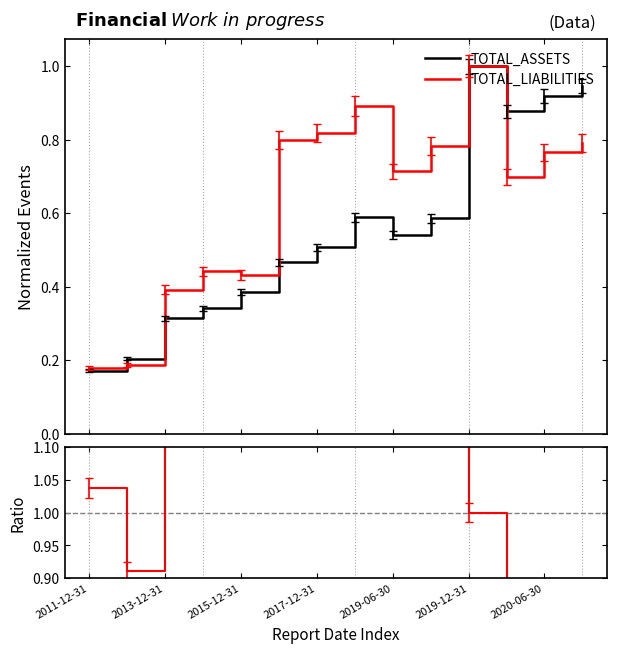

How many interior local valleys does the TOTAL_LIABILITIES series have?

3